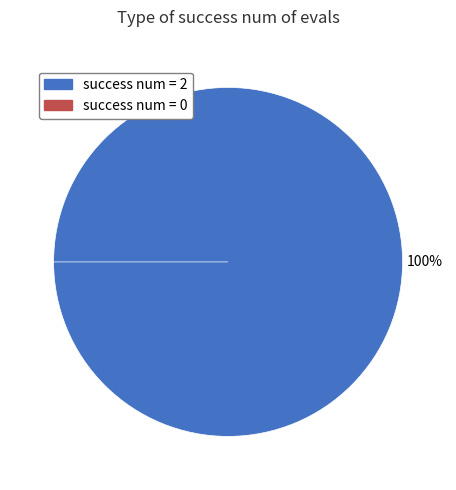

Is there any slice that represents more than half of the pie?

Yes